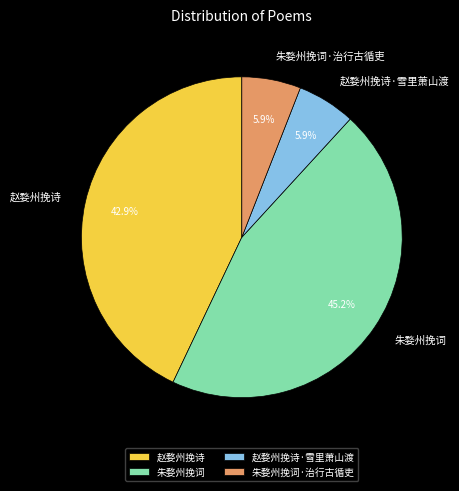

Does 朱婺州挽词 account for over 50% of the chart?

No